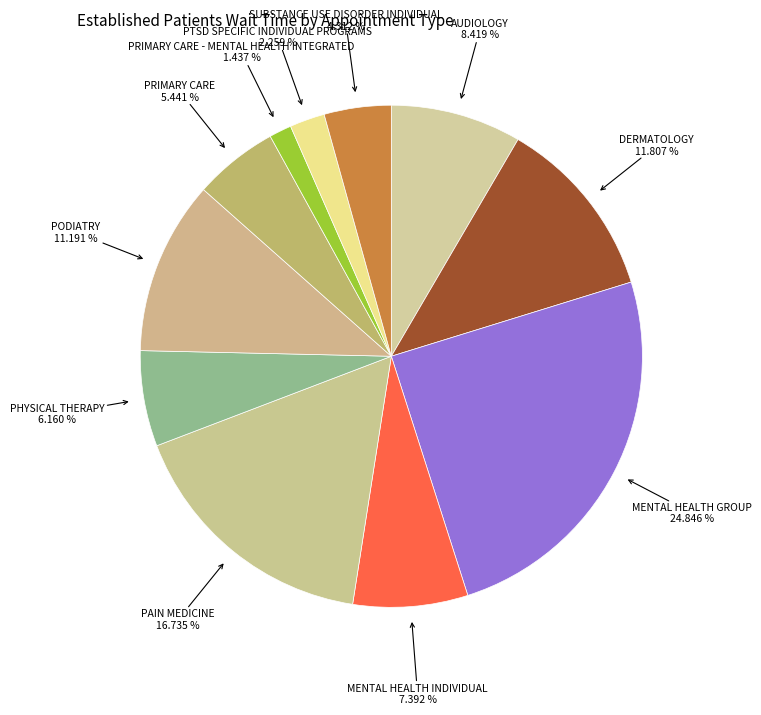

Does any single category account for the majority?

No